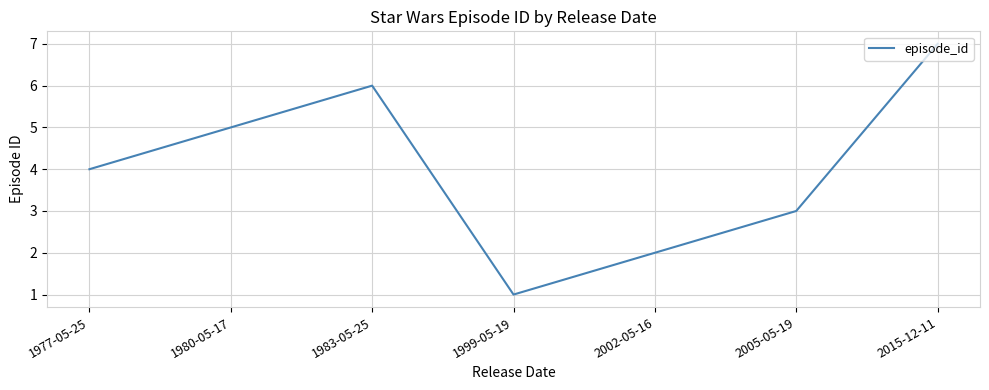

List the labels in order of value, largest first.

2015-12-11, 1983-05-25, 1980-05-17, 1977-05-25, 2005-05-19, 2002-05-16, 1999-05-19